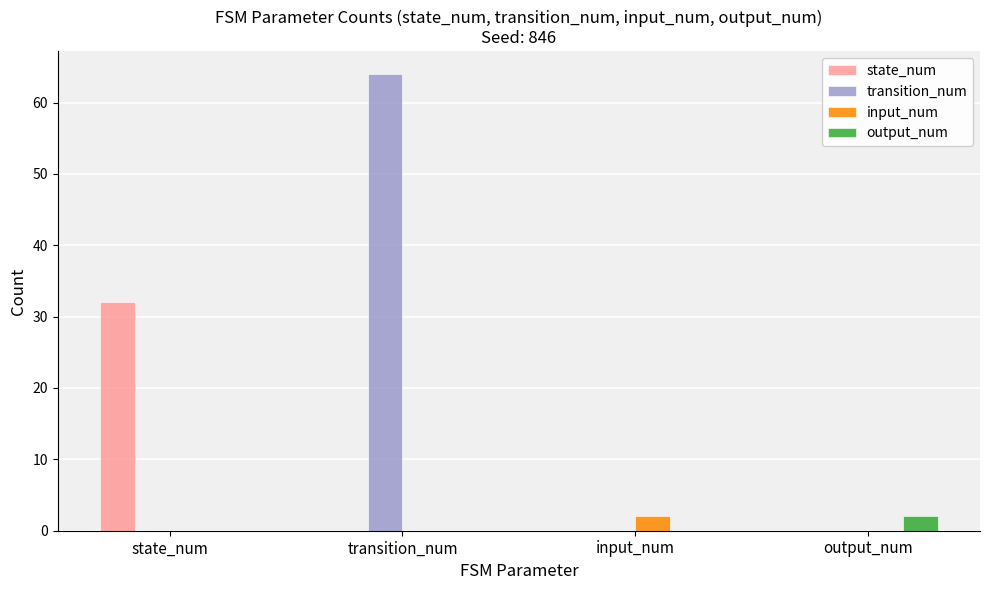

What is the sum of the transition_num values at transition_num and state_num?

64